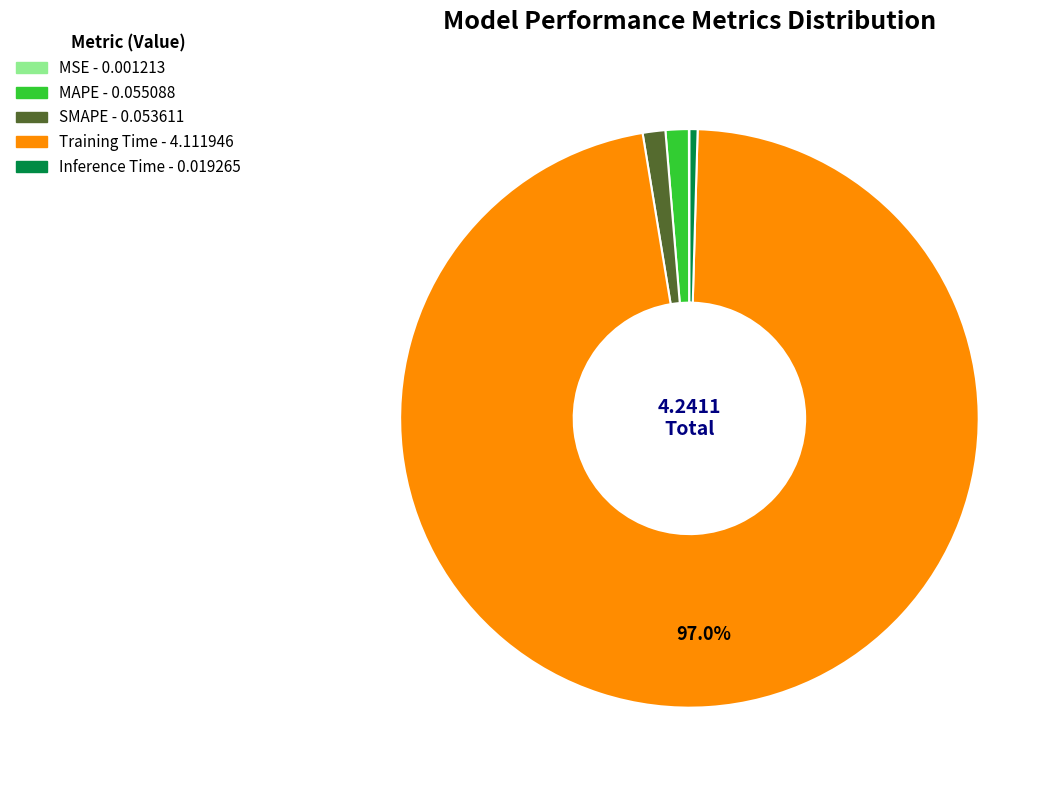

Between MAPE and Inference Time, which is larger?

MAPE